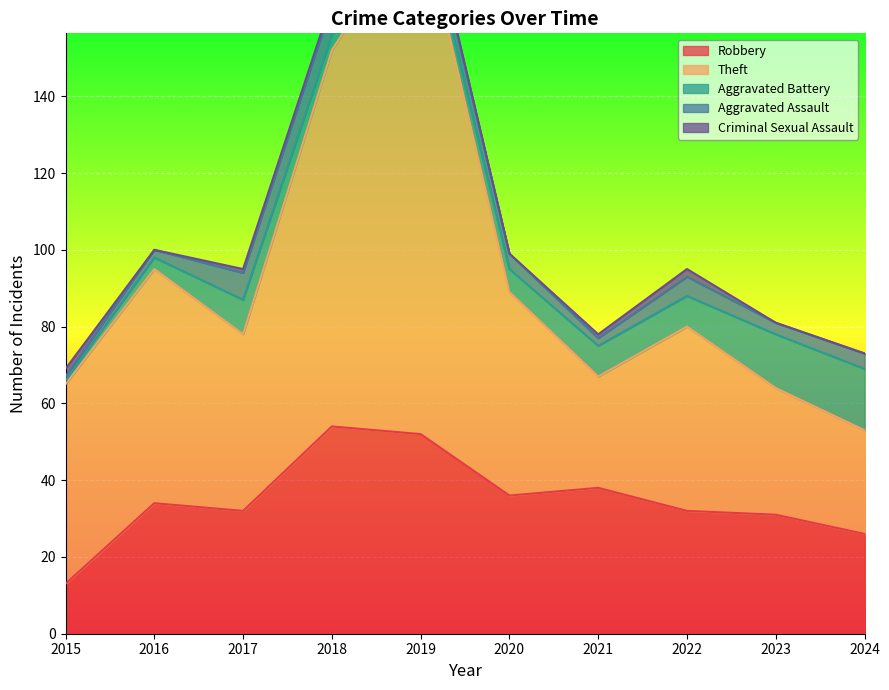

What is the maximum value for Robbery?

54